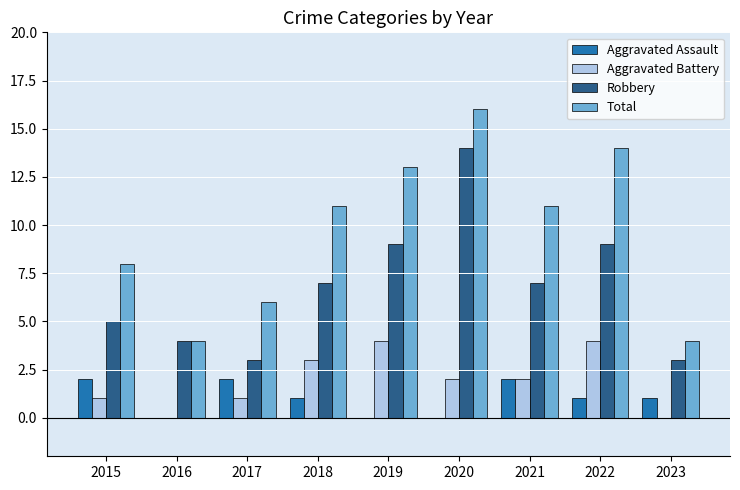

The value of Aggravated Battery at 2020 is 4. True or false?

False